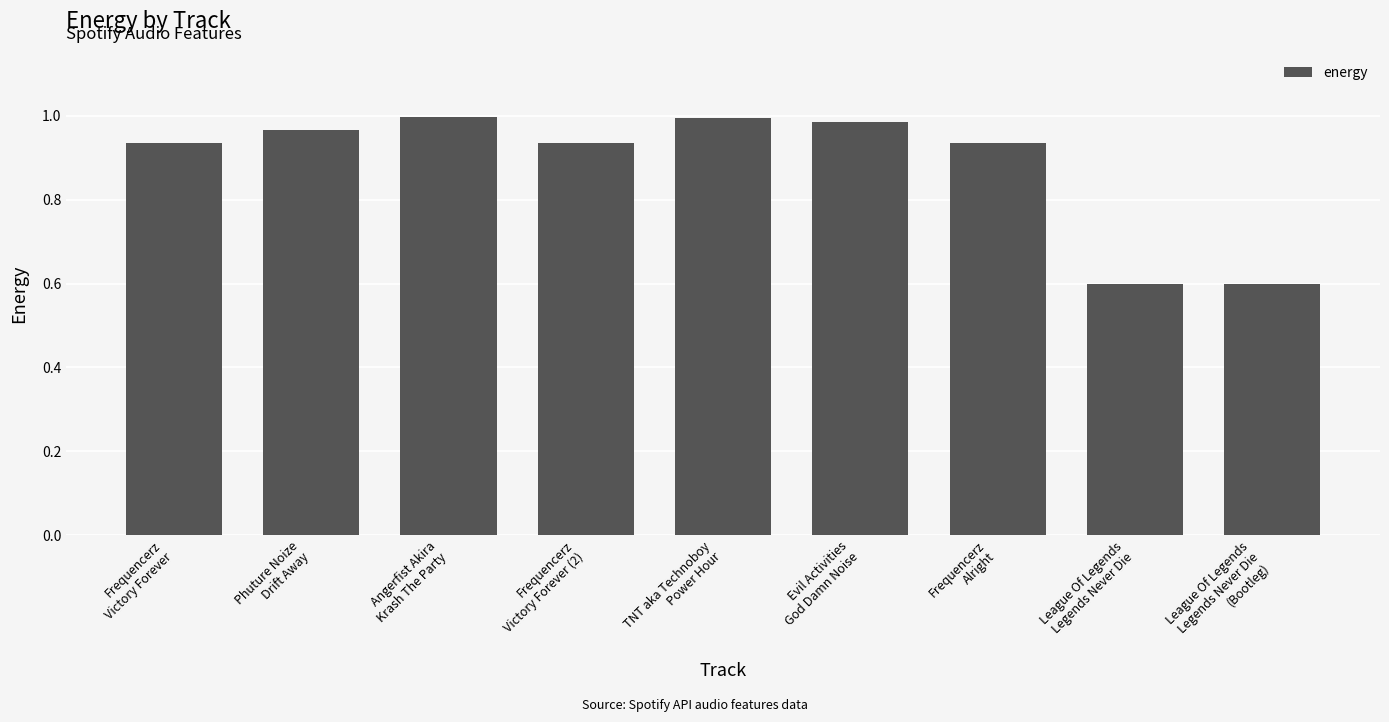

What is the smallest value displayed?

0.6